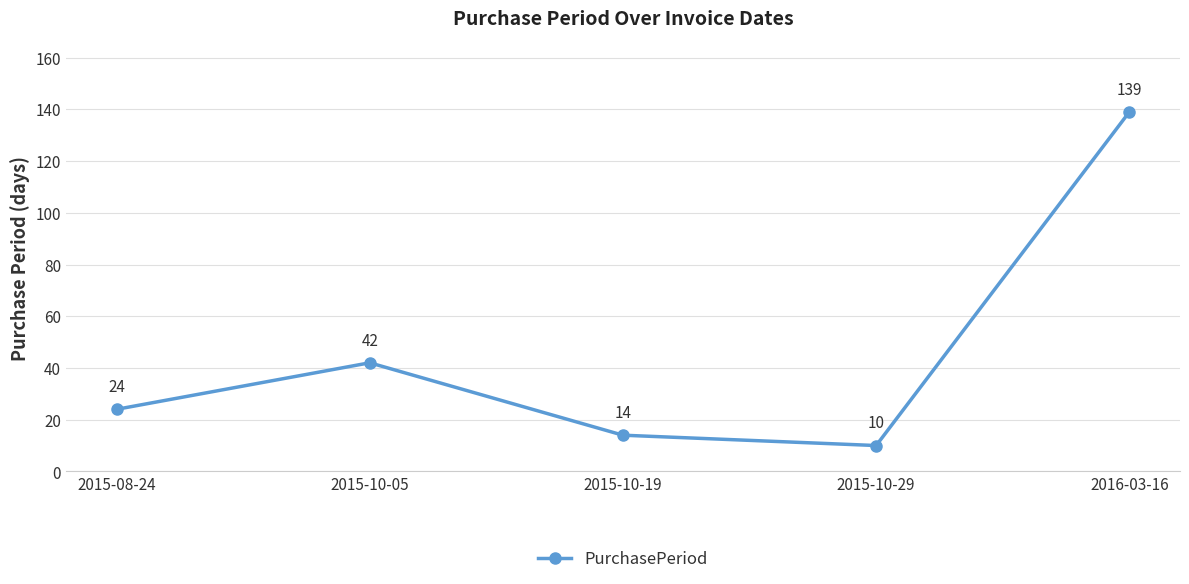

What position from the left is 2015-10-19?

3